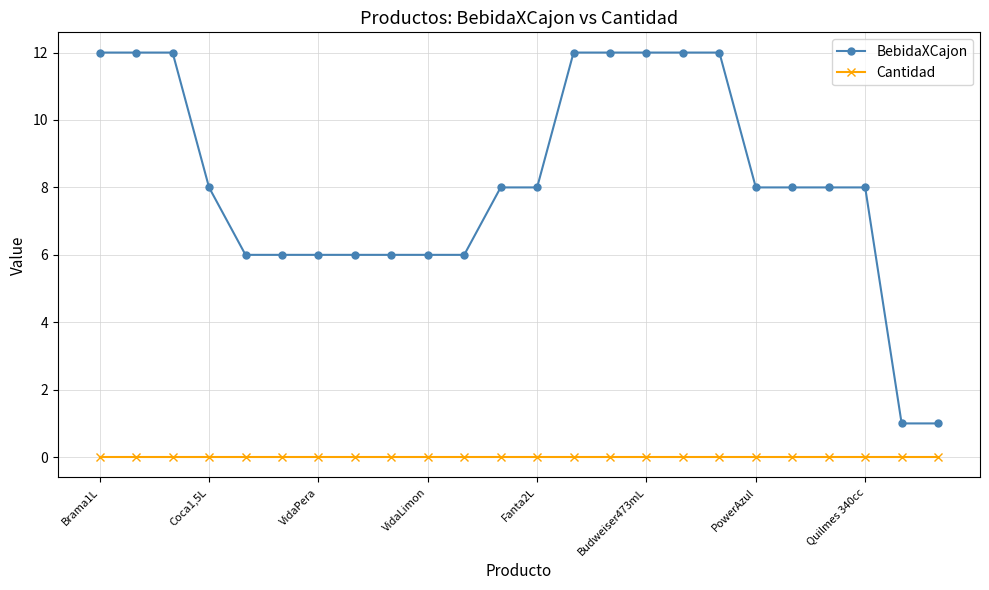

Rank the series by their maximum value, from lowest to highest.

Cantidad, BebidaXCajon